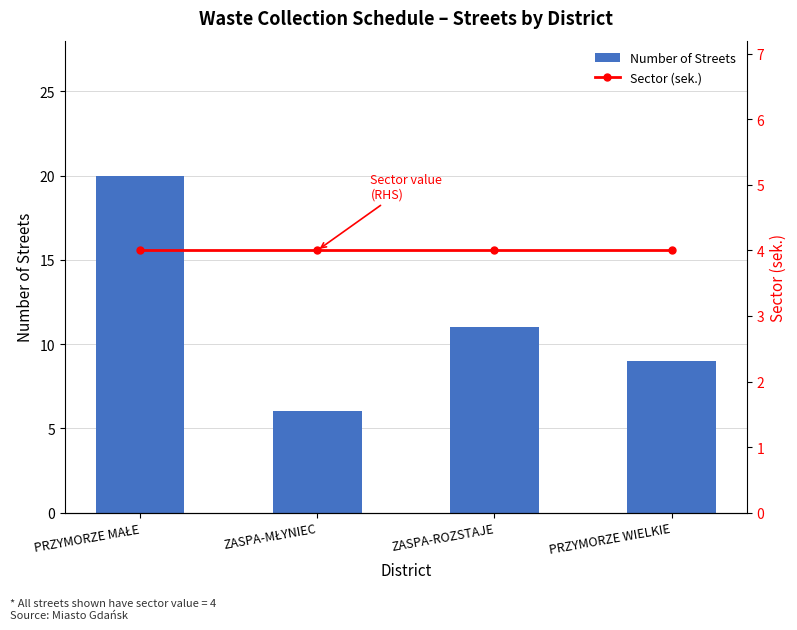

Rank the categories by Sector (sek.) value from highest to lowest.

PRZYMORZE MAŁE, ZASPA-MŁYNIEC, ZASPA-ROZSTAJE, PRZYMORZE WIELKIE